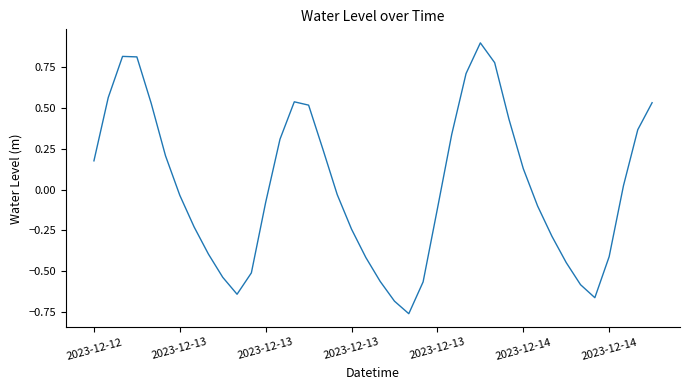

What is the greatest value displayed?

0.9